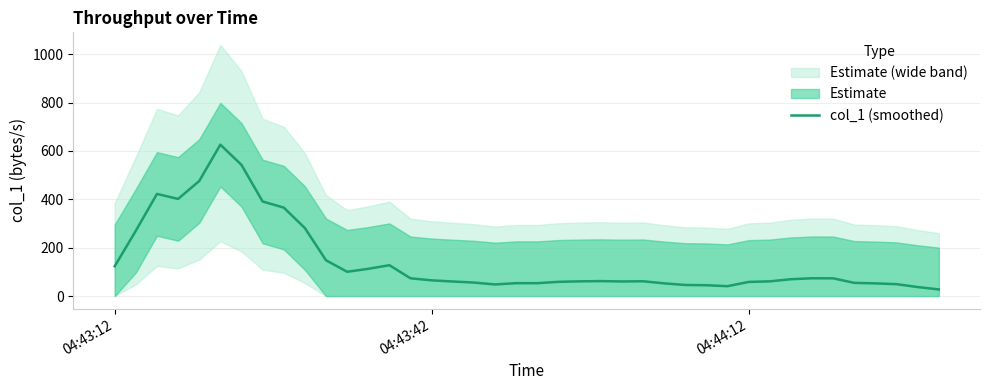

True or false: the data has more than 0 interior local peaks.

True